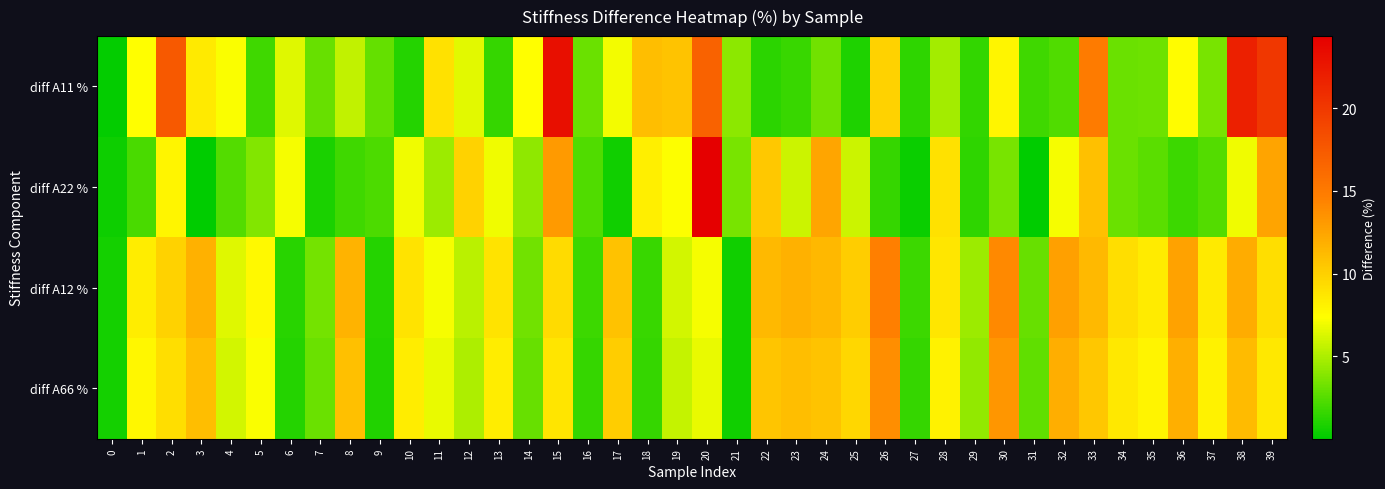

Reading right to left, list all the values displayed in this chart.

diff A11 %: 39=20.1	38=21.9	37=3.5	36=7.5	35=3.2	34=3.1	33=14.9	32=2.3	31=1.8	30=7.8	29=1.5	28=4.8	27=1.4	26=9.8	25=0.9	24=3.3	23=1.7	22=1.3	21=4.0	20=16.8	19=10.7	18=11.0	17=7.0	16=3.1	15=23.1	14=7.4	13=1.5	12=6.5	11=9.0	10=1.1	9=2.9	8=5.6	7=3.0	6=6.5	5=1.8	4=7.2	3=8.5	2=17.5	1=7.4	0=0.2
diff A22 %: 39=12.5	38=6.9	37=2.4	36=1.8	35=2.7	34=3.1	33=10.9	32=7.1	31=0.0	30=3.5	29=1.4	28=9.0	27=0.3	26=1.6	25=5.8	24=12.4	23=5.8	22=10.4	21=3.5	20=24.4	19=7.3	18=8.2	17=0.5	16=2.3	15=13.1	14=4.1	13=6.9	12=9.9	11=4.5	10=6.9	9=2.2	8=1.9	7=0.8	6=7.1	5=3.7	4=2.4	3=0.0	2=7.8	1=2.2	0=0.5
diff A12 %: 39=9.2	38=12.0	37=8.5	36=12.6	35=8.5	34=9.2	33=11.3	32=12.7	31=3.0	30=14.1	29=4.6	28=8.7	27=1.7	26=14.6	25=10.1	24=11.4	23=11.8	22=11.3	21=0.6	20=7.1	19=6.1	18=1.7	17=10.8	16=1.7	15=9.4	14=3.2	13=8.9	12=5.4	11=7.1	10=8.9	9=1.1	8=11.7	7=3.3	6=1.2	5=7.6	4=6.5	3=11.8	2=9.8	1=8.3	0=0.6
diff A66 %: 39=8.6	38=11.2	37=8.0	36=11.9	35=7.9	34=8.6	33=10.5	32=12.0	31=2.8	30=13.2	29=4.3	28=8.0	27=1.6	26=13.7	25=9.5	24=10.7	23=11.0	22=10.6	21=0.5	20=6.7	19=5.6	18=1.6	17=10.1	16=1.6	15=8.8	14=3.0	13=8.3	12=5.0	11=6.7	10=8.3	9=1.1	8=10.9	7=3.1	6=1.1	5=7.2	4=6.0	3=11.0	2=9.2	1=7.8	0=0.6